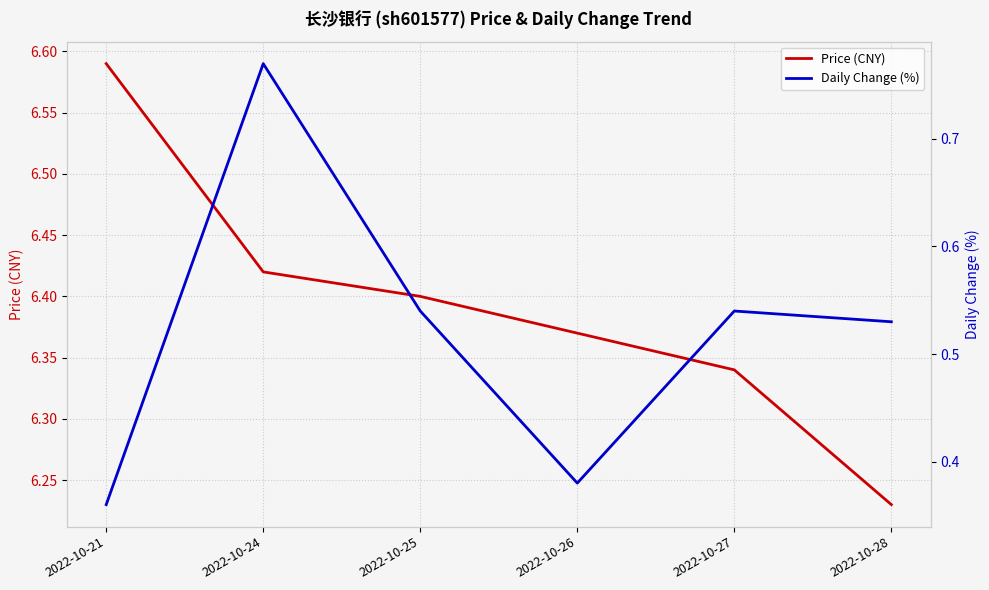

What is the difference between the second highest and second lowest values in the Price (CNY) series?

0.1